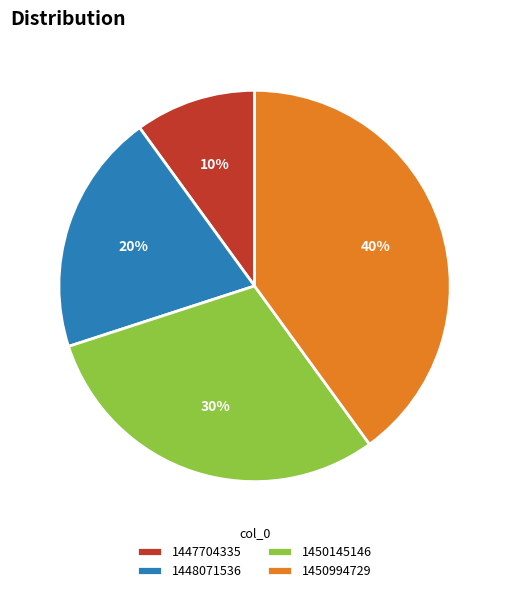

To the nearest percent, what percentage of the pie is 1450145146?

30%